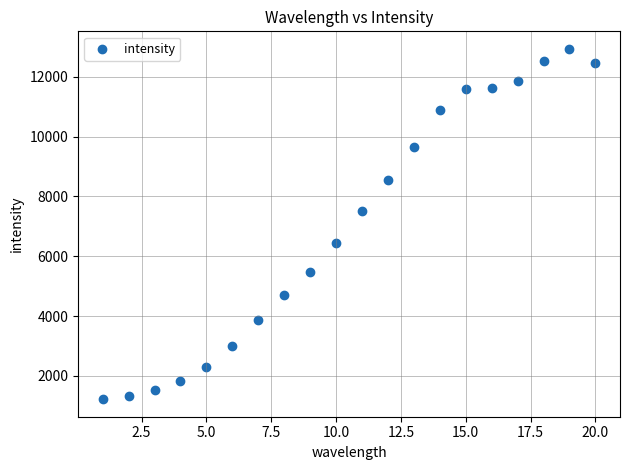

What is the range of X values (max minus min)?

19